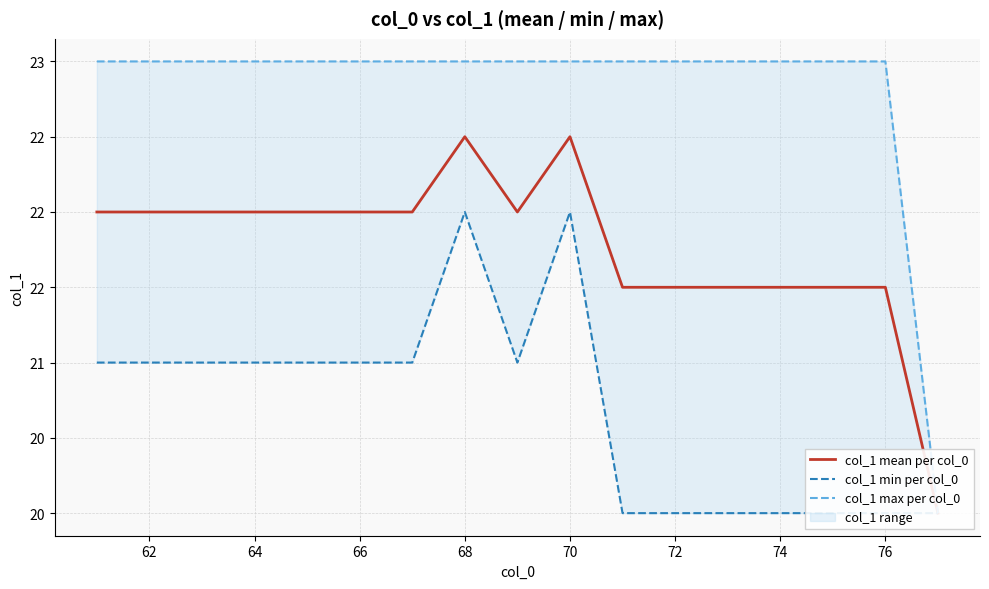

Reading left to right, what are all the values shown in this chart?

col_1 mean per col_0: 22.0	22.0	22.0	22.0	22.0	22.0	22.0	22.5	22.0	22.5	21.5	21.5	21.5	21.5	21.5	21.5	20.0
col_1 min per col_0: 21.0	21.0	21.0	21.0	21.0	21.0	21.0	22.0	21.0	22.0	20.0	20.0	20.0	20.0	20.0	20.0	20.0
col_1 max per col_0: 23.0	23.0	23.0	23.0	23.0	23.0	23.0	23.0	23.0	23.0	23.0	23.0	23.0	23.0	23.0	23.0	20.0